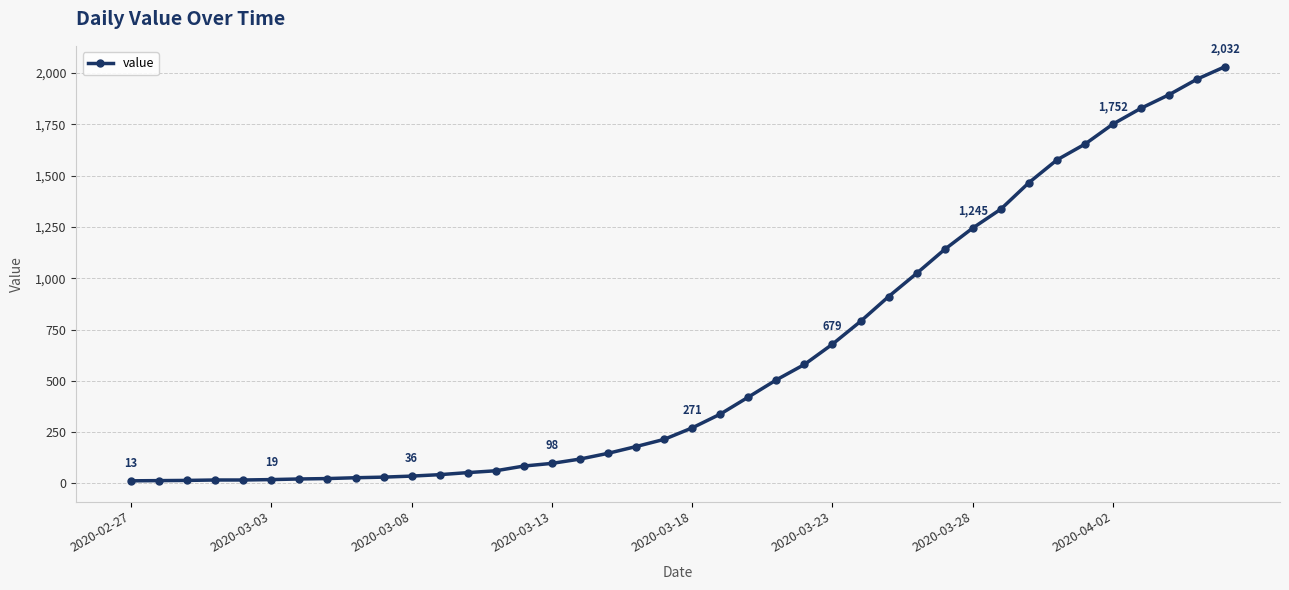

What is the sum of all values?

24656